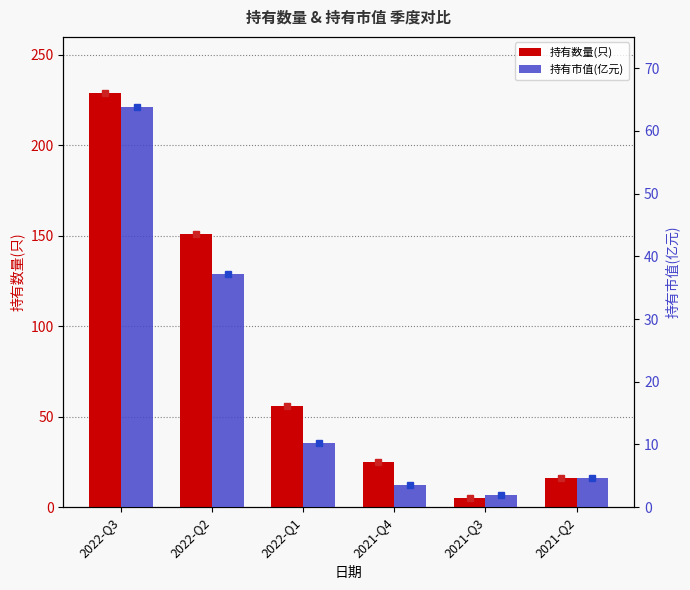

At which label does 持有市值(亿元) first exceed 10?

2022-Q3